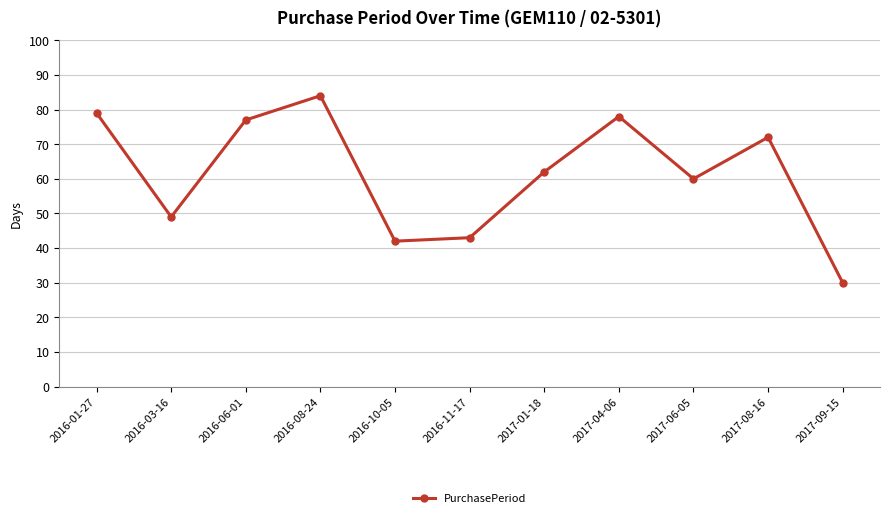

Which category has the lowest value across all series?

2017-09-15